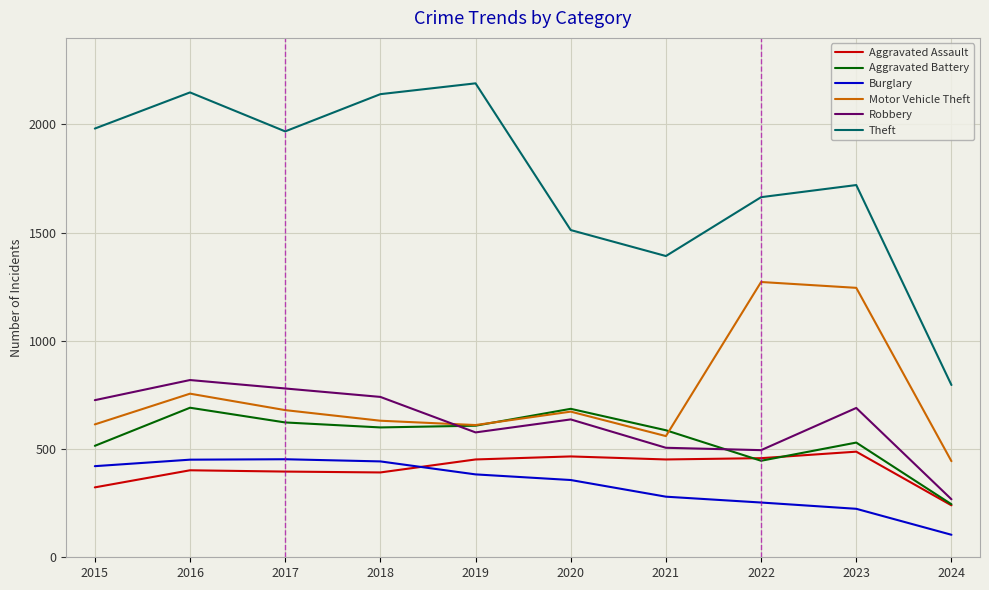

Between 2023 and 2024, which series saw the biggest shift?

Theft